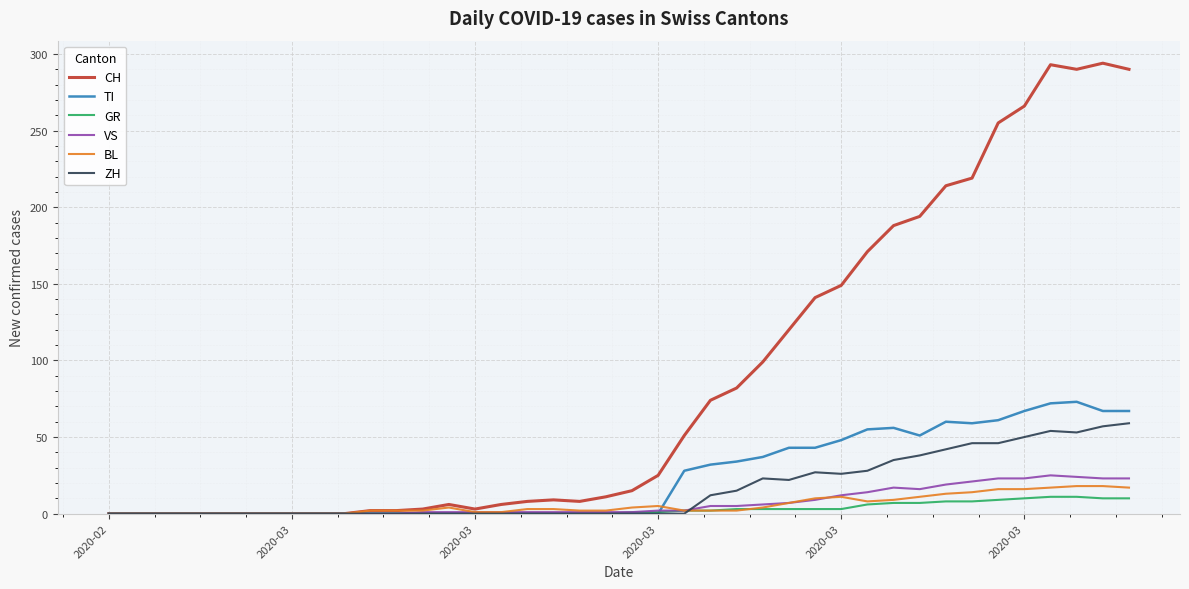

Which series has the largest range (max minus min)?

CH